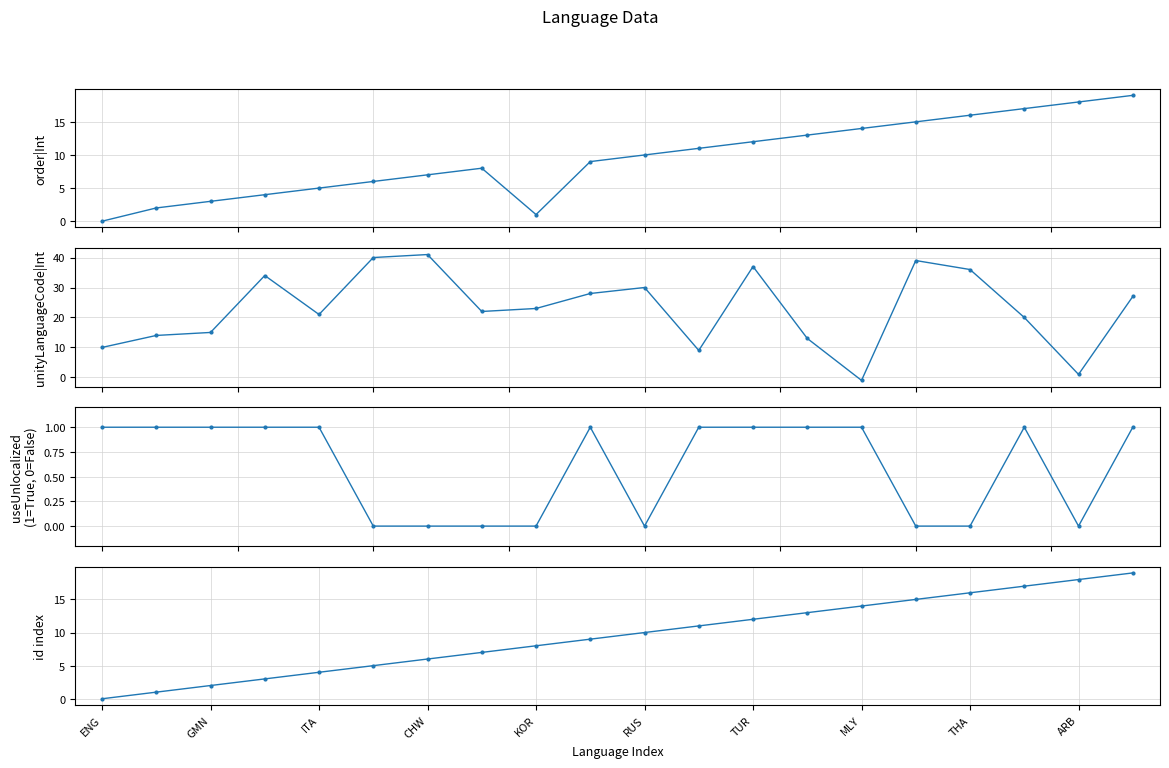

Where do order|Int and unityLanguageCode|Int first cross each other?

10 and 11